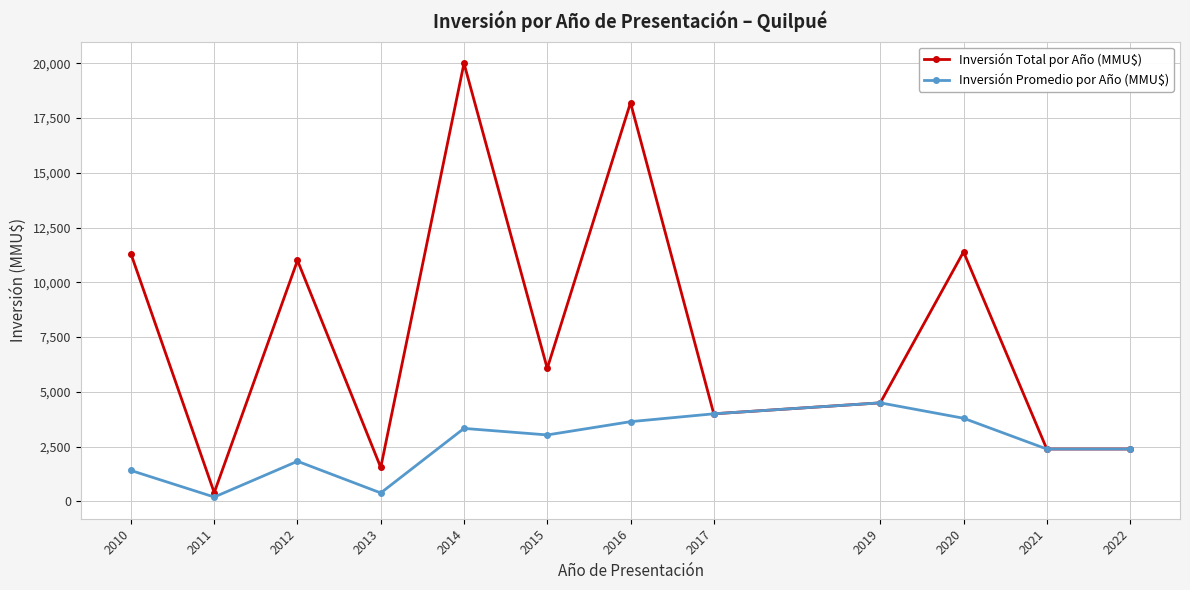

Reading left to right, extract all data points from this chart.

Inversión Total por Año (MMU$): 11299.0	400.0	11000.0	1550.0	20002.0	6071.0	18205.0	4000.0	4500.0	11392.0	2392.0	2392.0
Inversión Promedio por Año (MMU$): 1412.4	200.0	1833.3	387.5	3333.7	3035.5	3641.0	4000.0	4500.0	3797.3	2392.0	2392.0